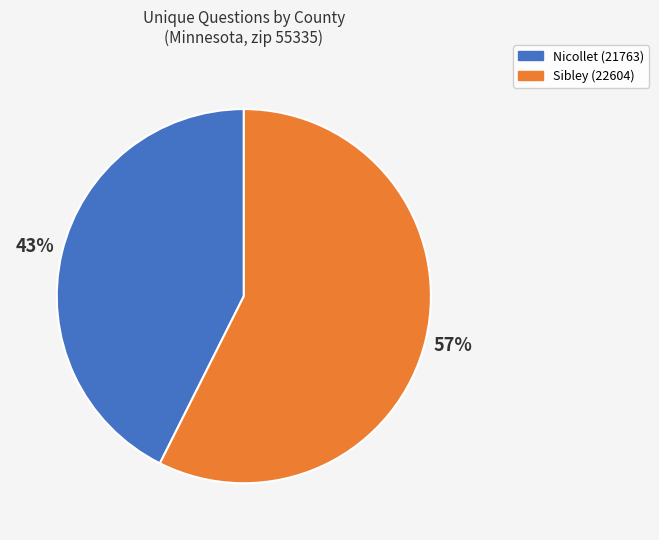

Approximately how many times larger is the value at Sibley (22604) compared to Nicollet (21763)?

1.3